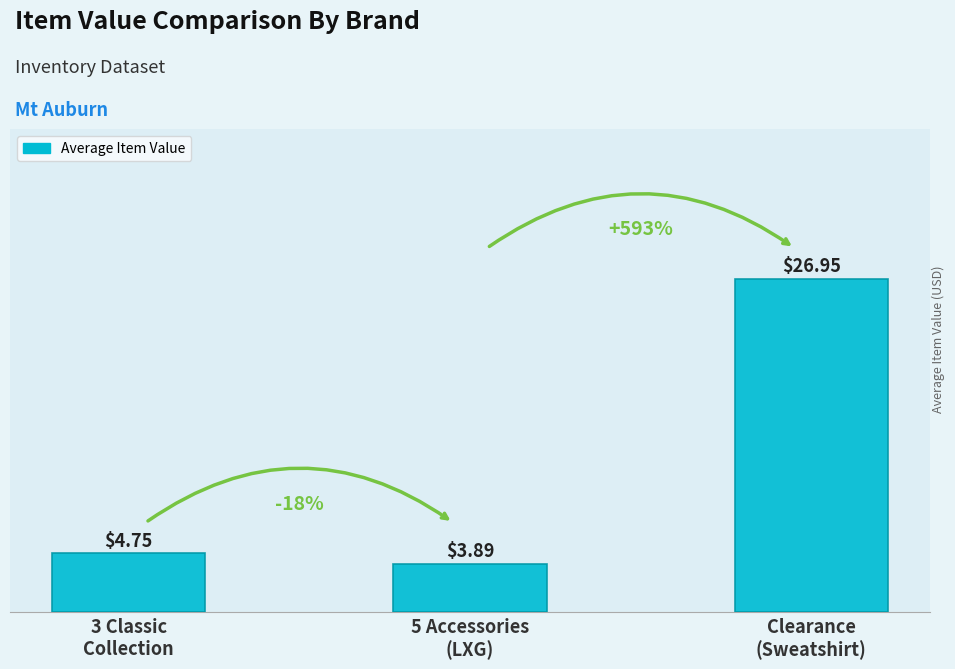

Does the chart contain stacked bars?

No